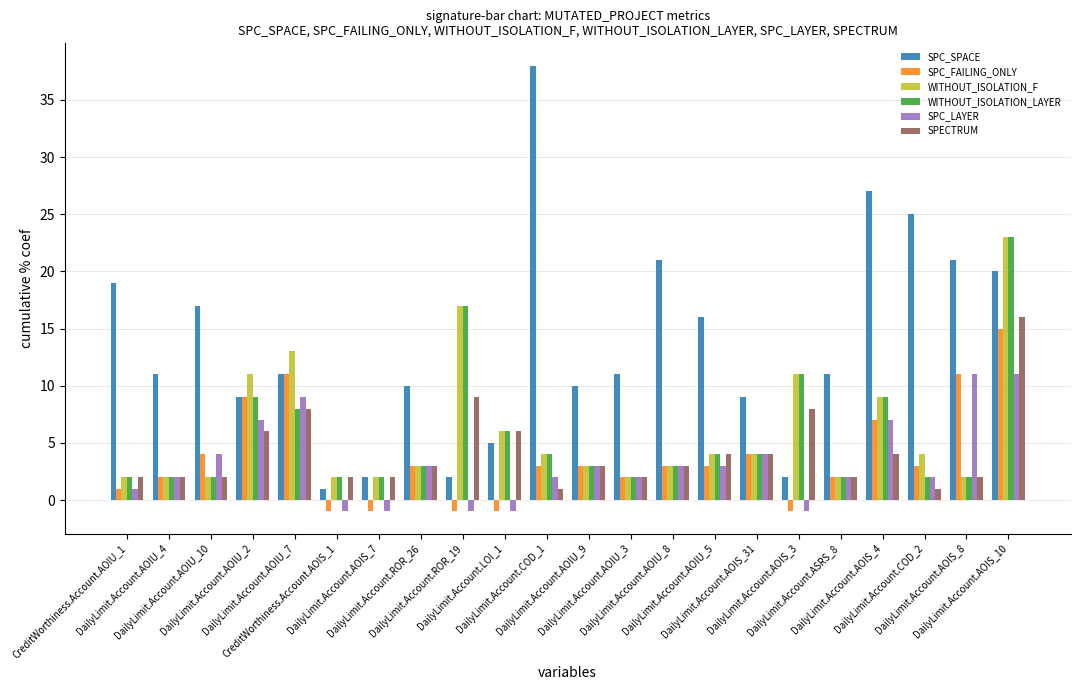

What is the difference between the WITHOUT_ISOLATION_F values at DailyLimit.Account.COD_2 and DailyLimit.Account.ASRS_8?

2